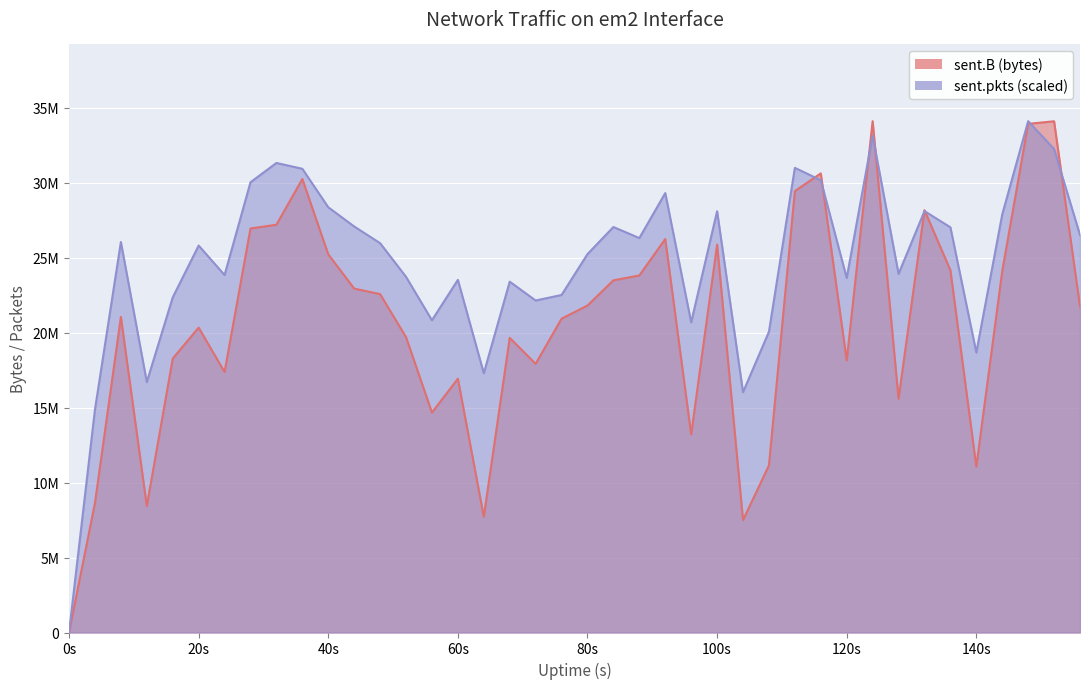

What is the total value across all series at 116?

60791184.9